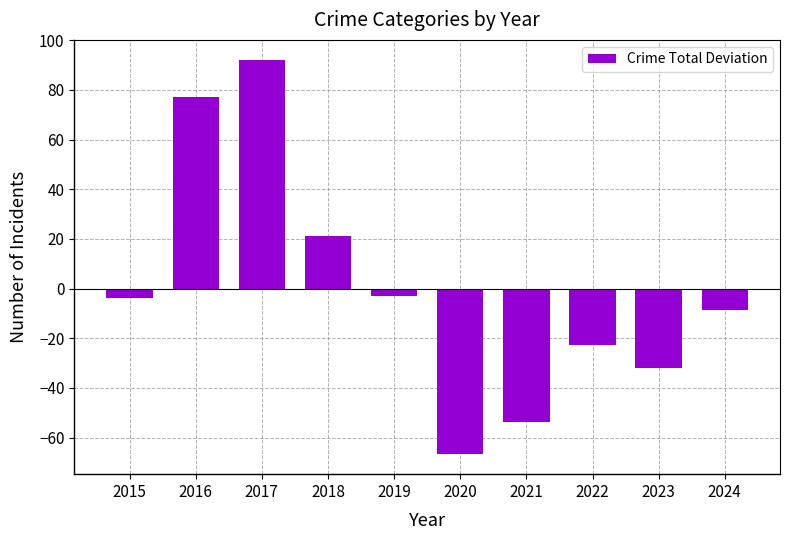

Which label corresponds to the smallest value in the chart?

2020